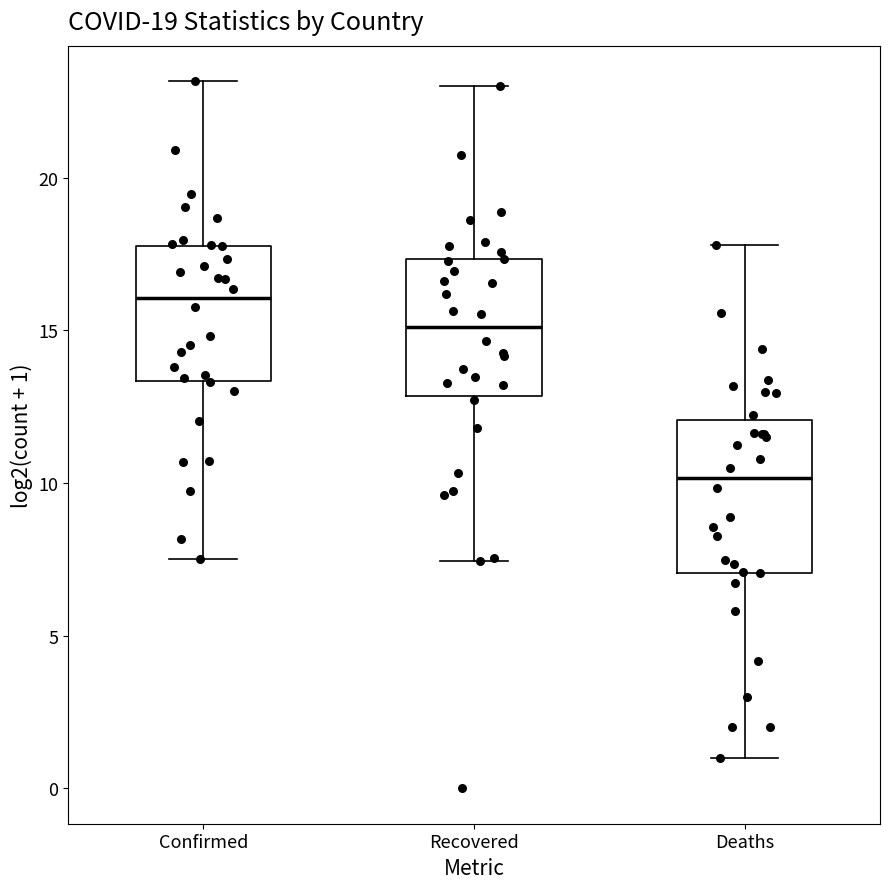

Reading left to right, transcribe this box plot: for each box, give where its median line is, the range the box spans, and where its two whiskers end, as read against the y-axis. The values are not printed on the chart, so give them approximately, as read against the axis.

Confirmed: median 16.0, box 13.5 to 18.0, whiskers 7.5 to 23.0
Recovered: median 15.0, box 13.0 to 17.5, whiskers 7.5 to 23.0
Deaths: median 10.0, box 7.0 to 12.0, whiskers 1.0 to 18.0